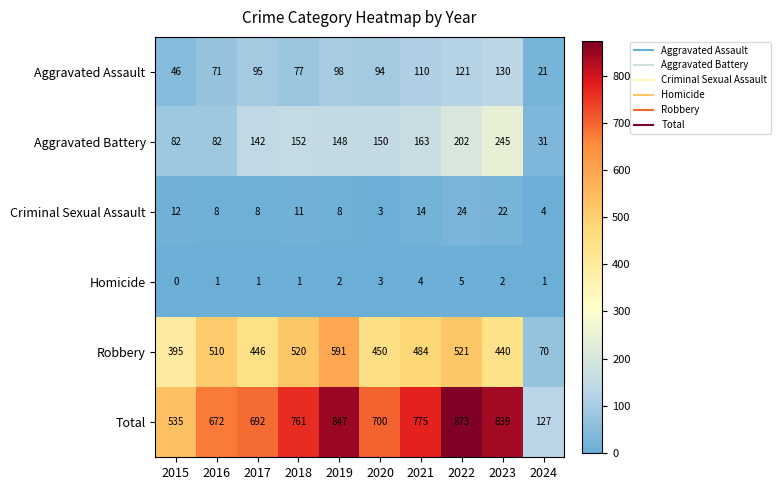

The value of Criminal Sexual Assault at 2021 is 14. True or false?

True